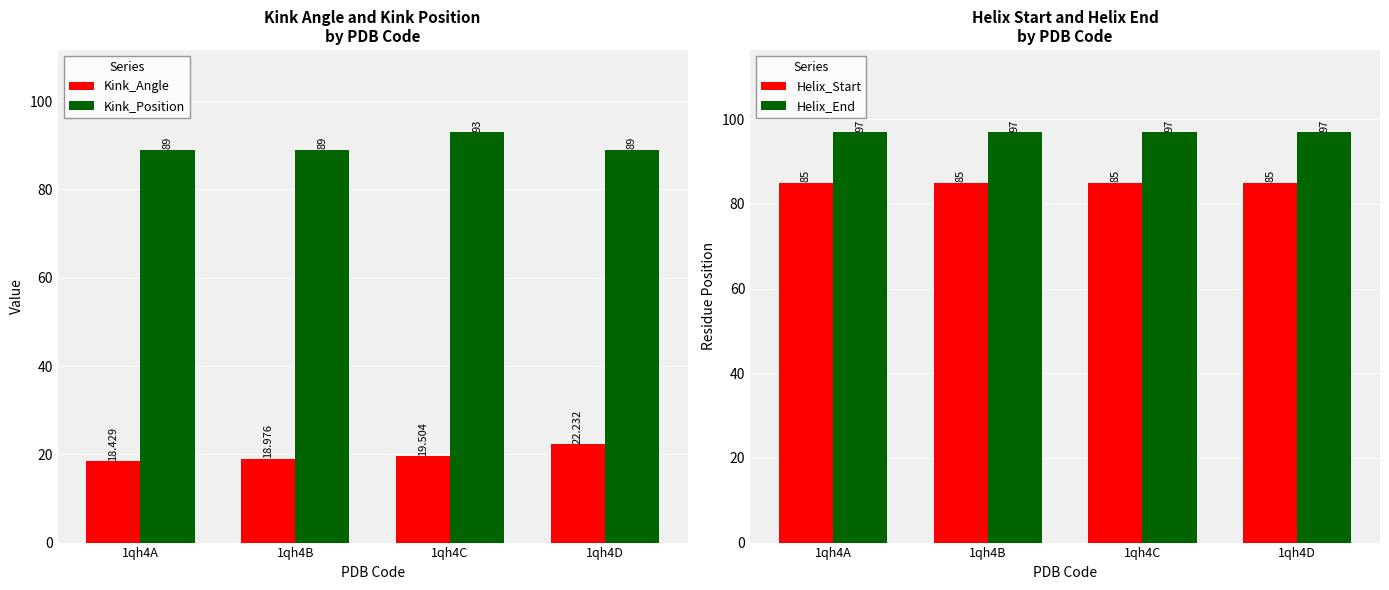

Which series has the largest total across all categories?

Helix_End